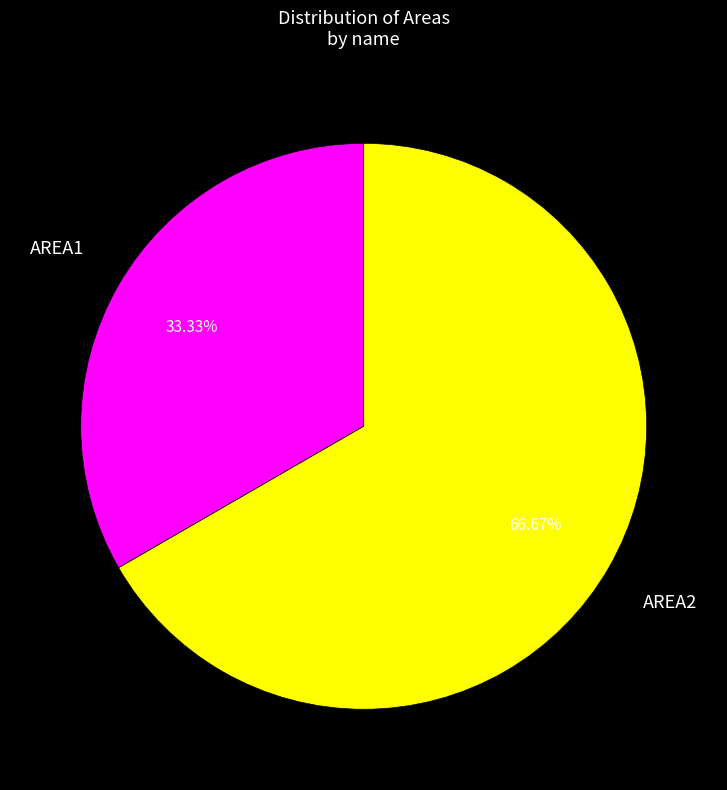

The AREA1 slice represents 48% of the pie. True or false?

False